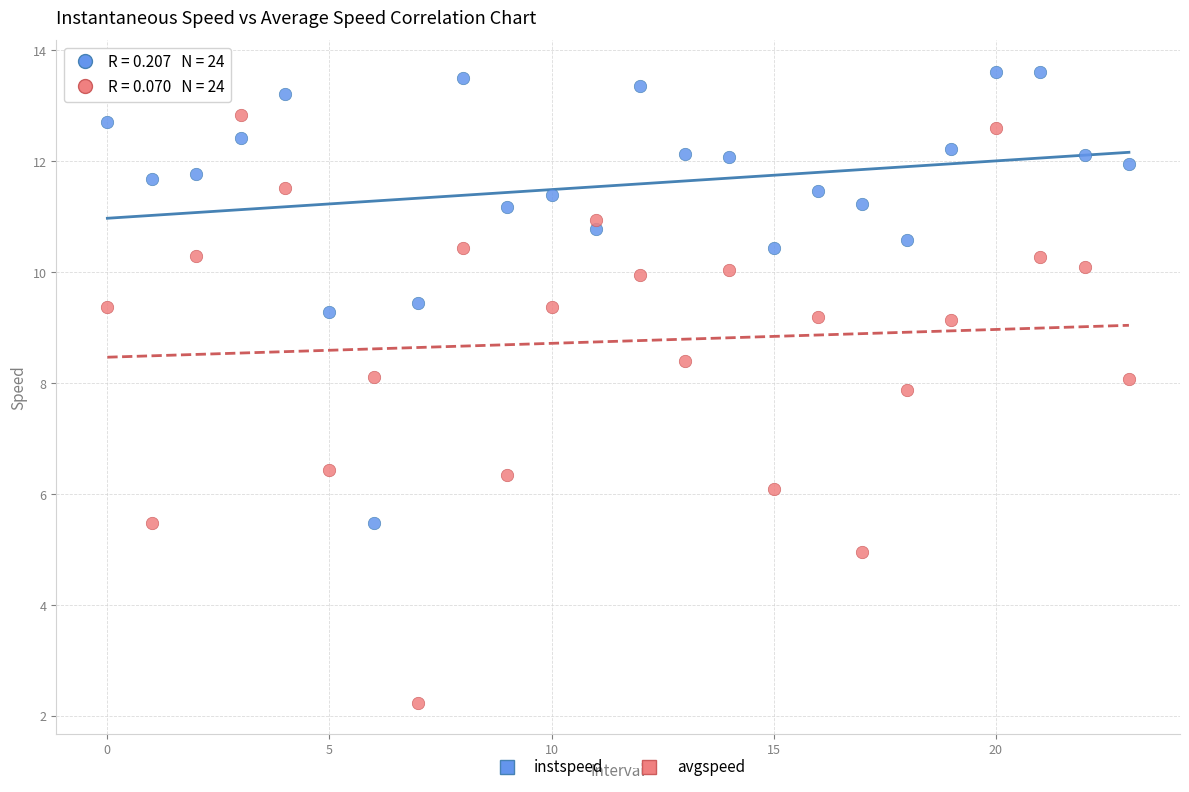

Across all data points, what is the range of Y values (max minus min)?

11.4